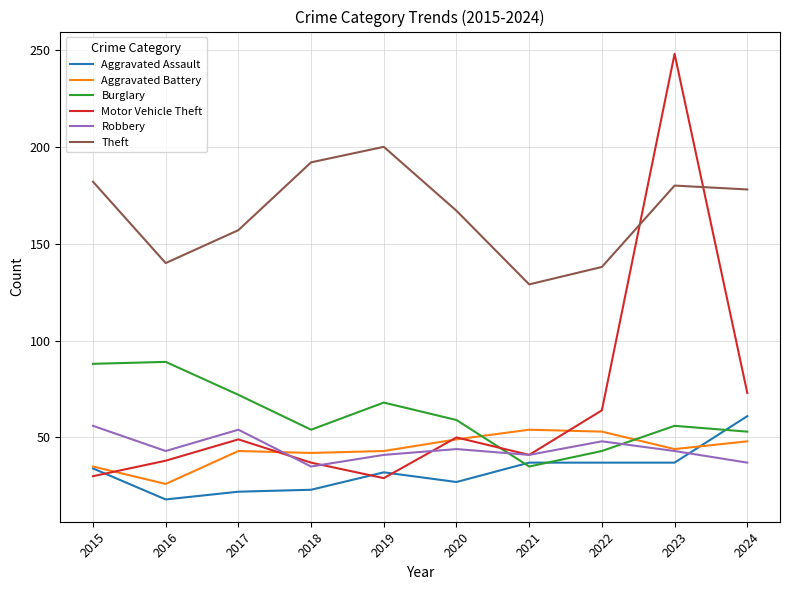

Where is Motor Vehicle Theft nearest to the value 138?

2024